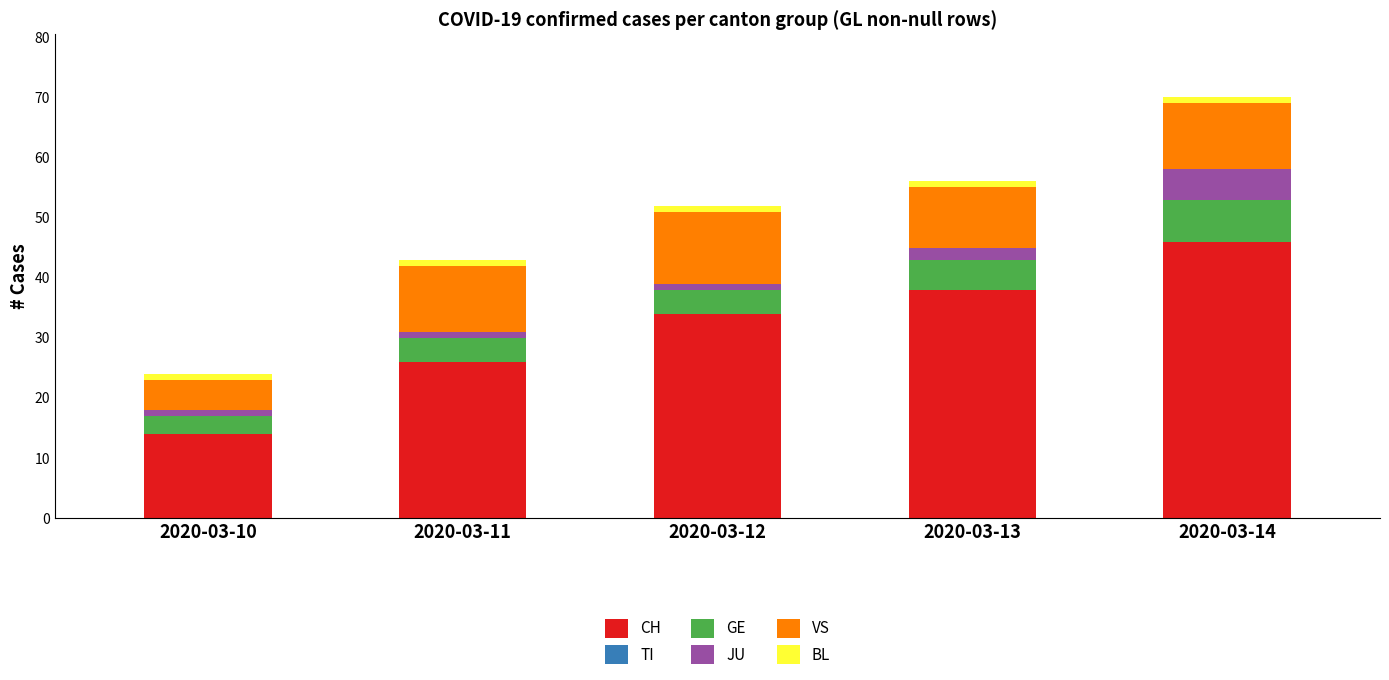

Reading left to right, list the values for the CH series.

2020-03-10=14	2020-03-11=26	2020-03-12=34	2020-03-13=38	2020-03-14=46